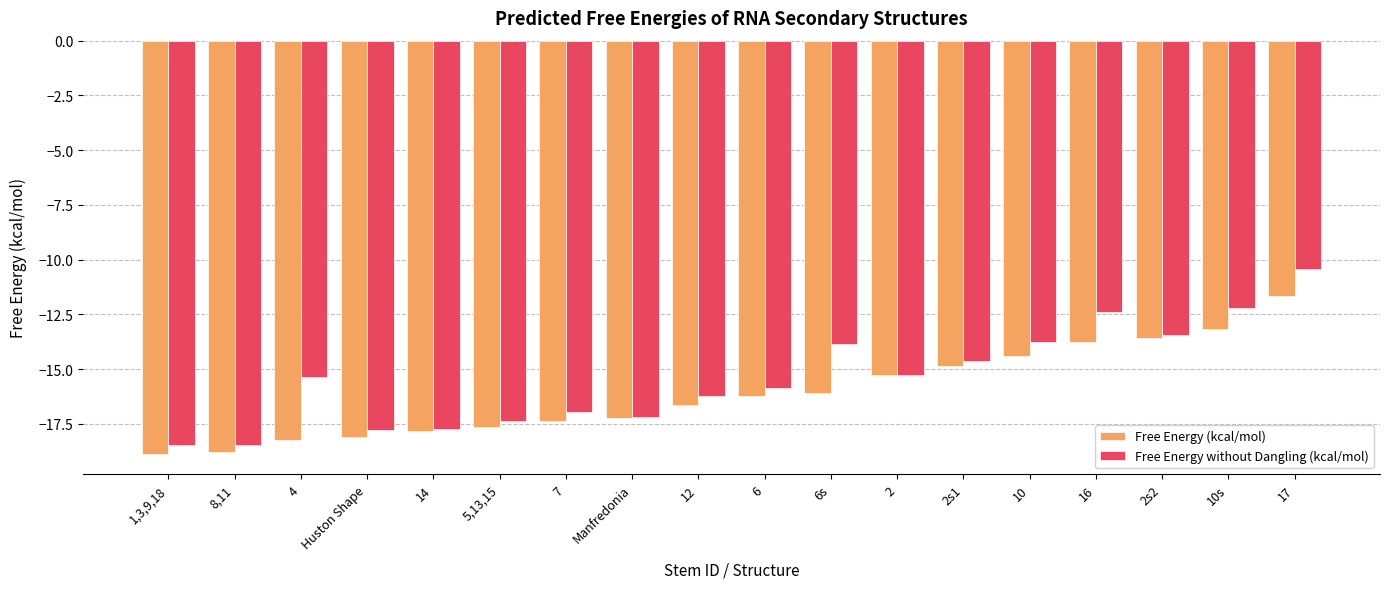

How many categories are shown in the chart?

18